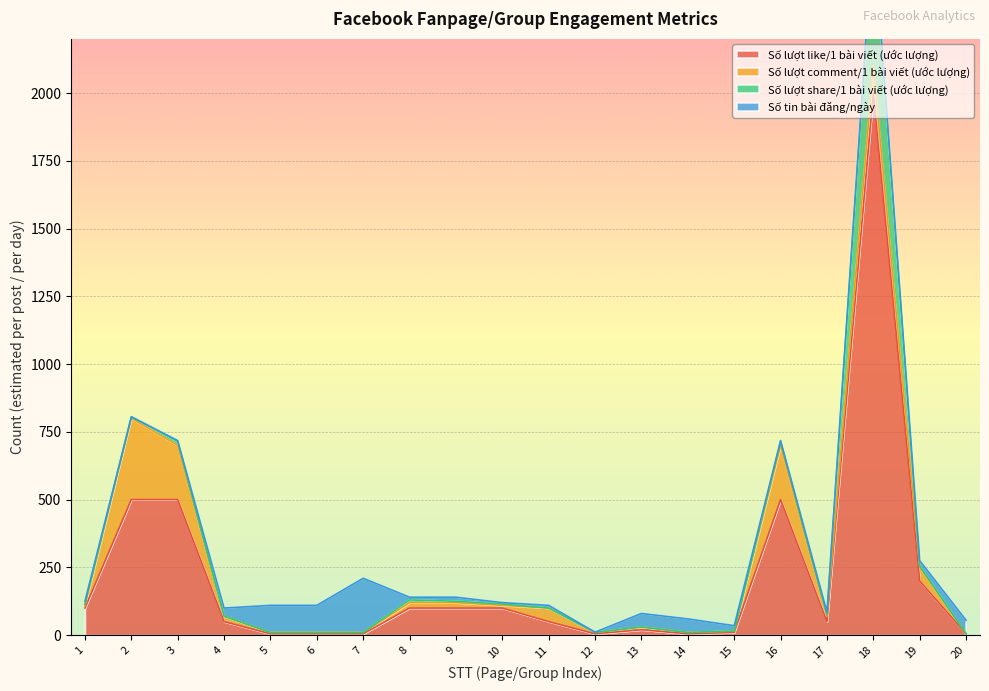

Between 3 and 11, which series saw the biggest shift?

Số lượt like/1 bài viết (ước lượng)